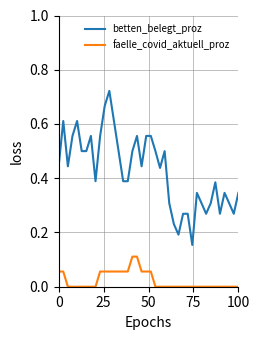

Rank the series by their maximum value, from lowest to highest.

faelle_covid_aktuell_proz, betten_belegt_proz